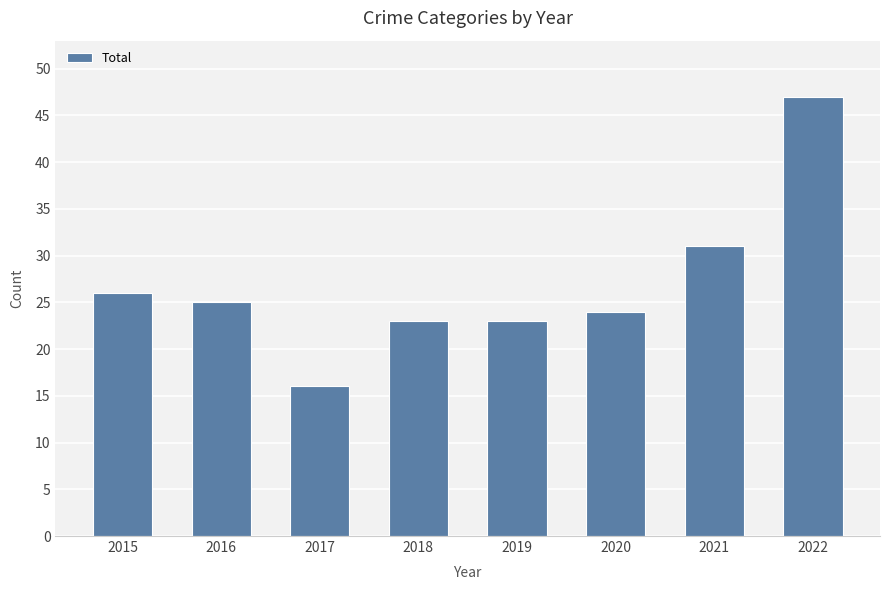

Are the bars horizontal?

No